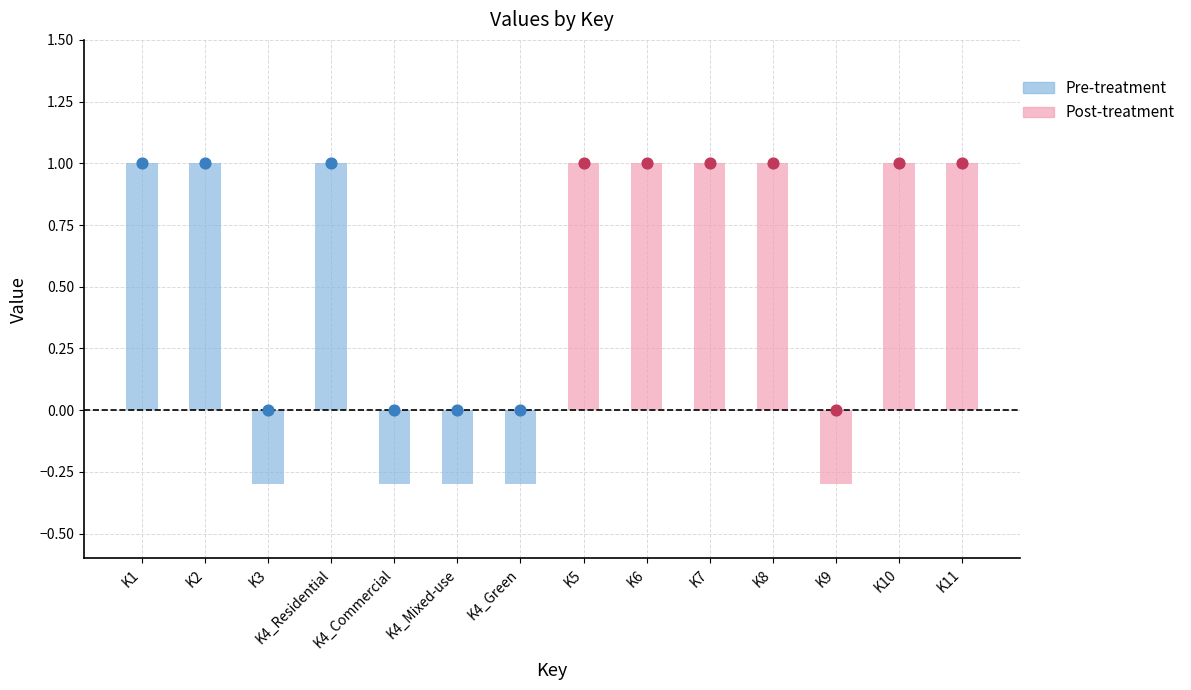

Which series has the largest total across all categories?

Post-treatment